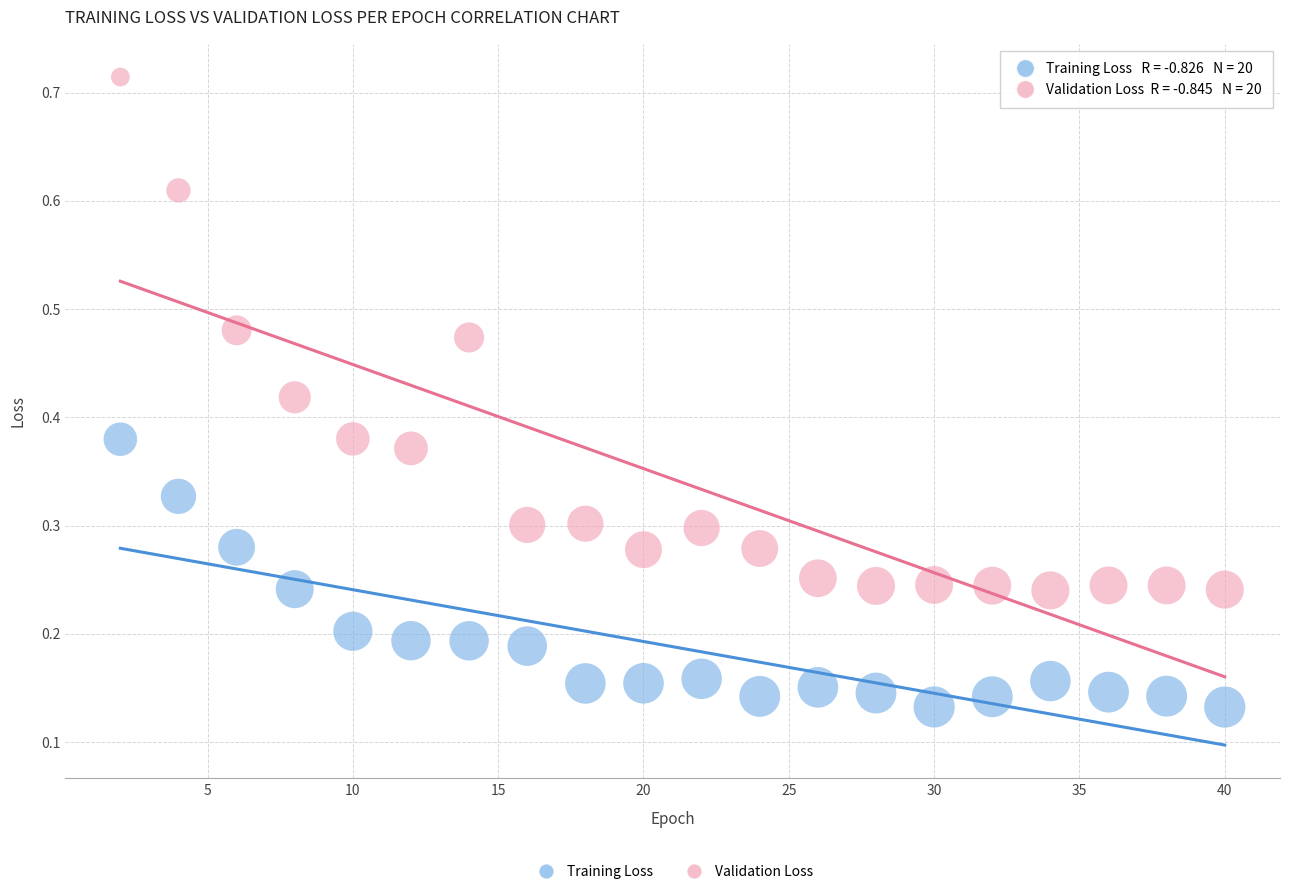

Which series contains the highest Y value?

Validation Loss